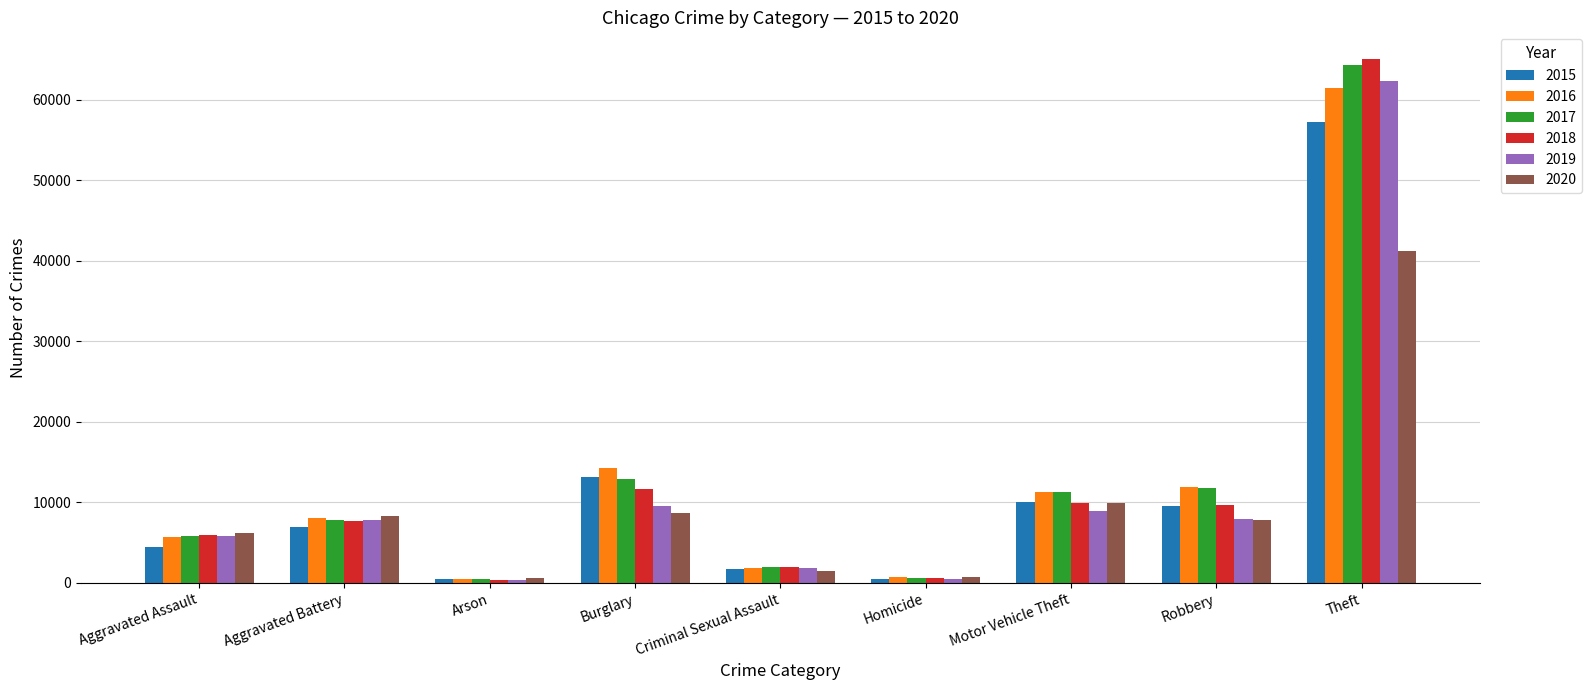

Is the value of 2016 at Criminal Sexual Assault greater than the value of 2019 at Aggravated Assault?

No